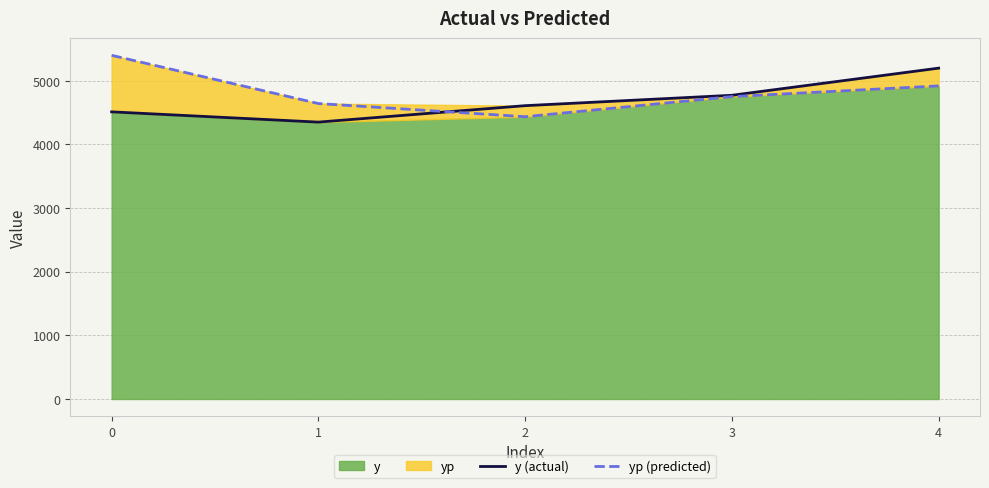

What is the maximum value for yp (predicted)?

5400.4